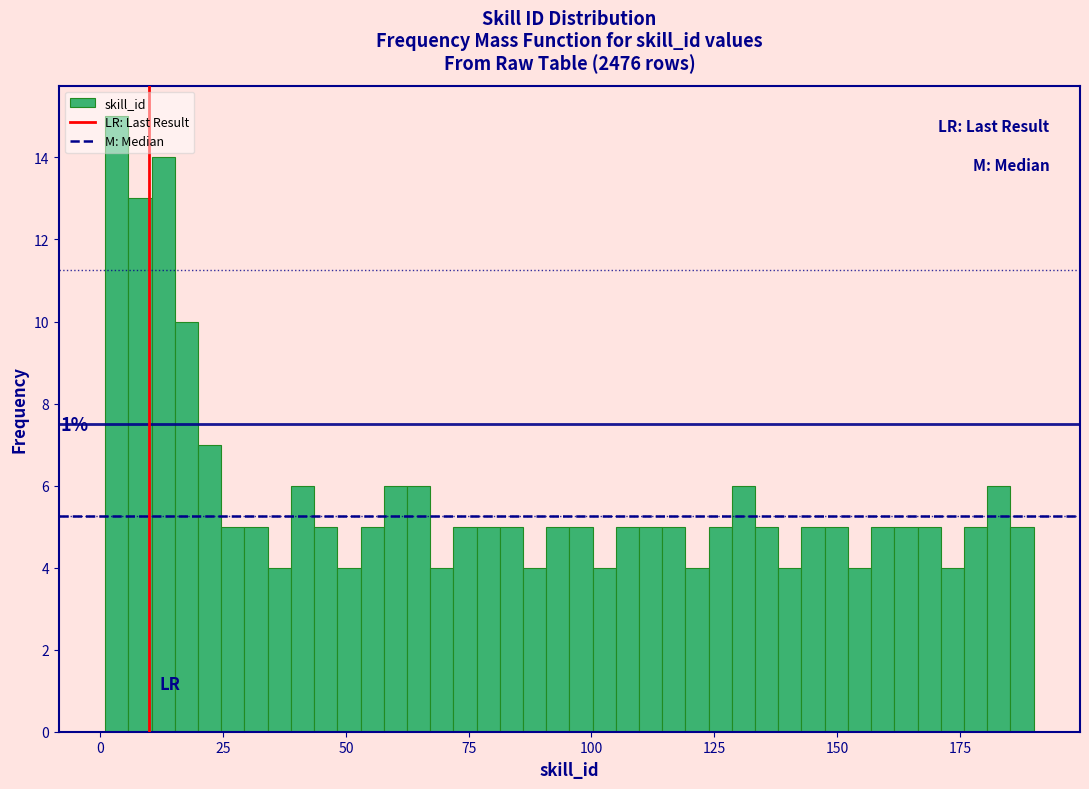

Read against the x-axis, roughly where is the centre of the tallest bar?

5